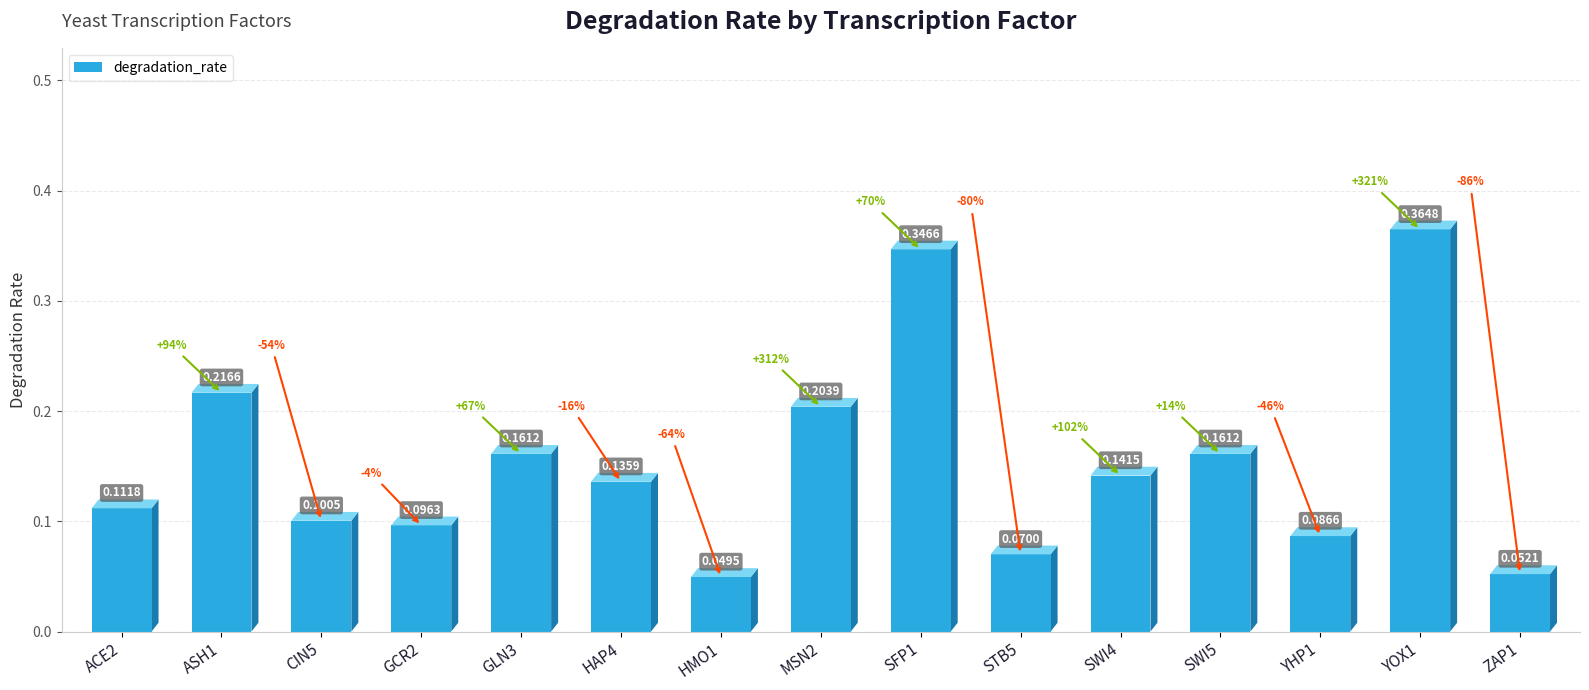

What is the sum of all values?

2.3